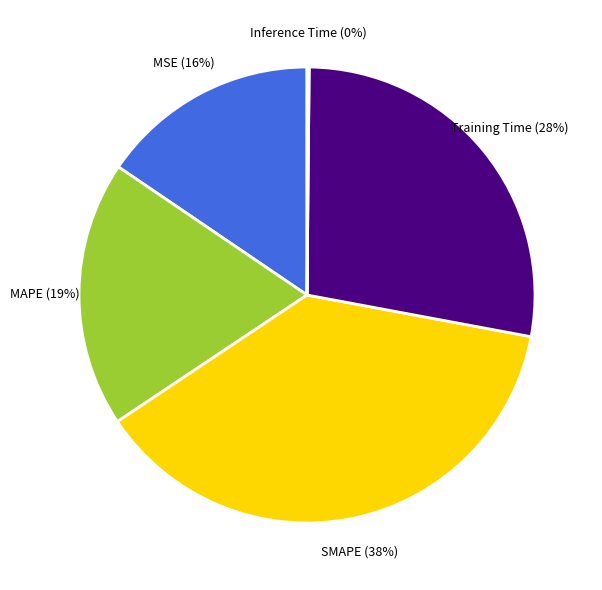

To the nearest percent, what is the average slice percentage?

20%